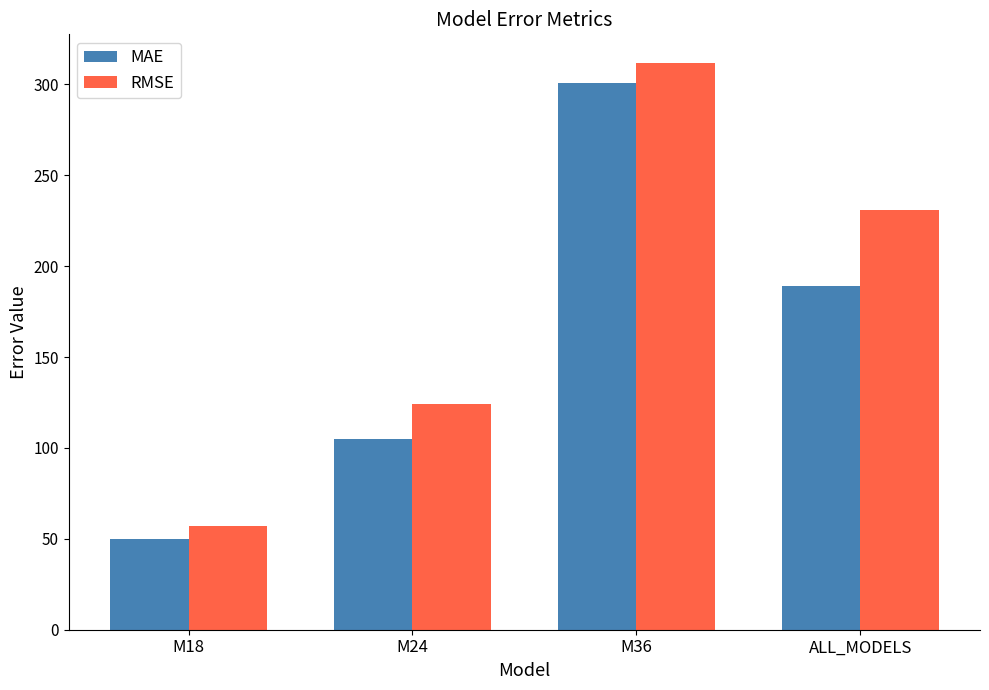

What is the sum of all MAE values?

644.5